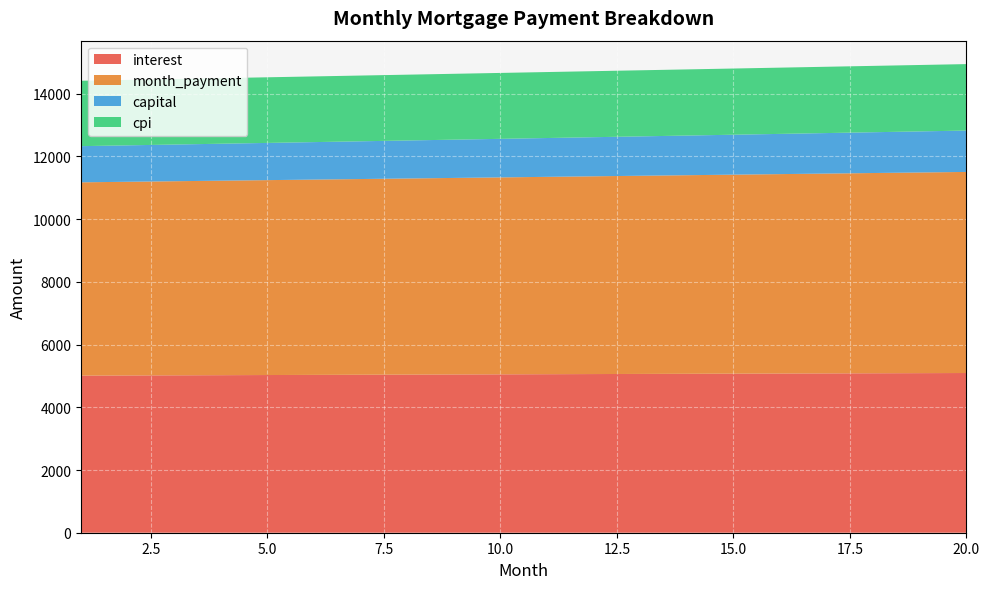

Reading left to right, extract all data points from this chart.

interest: 1=5010.4	2=5015.1	3=5019.7	4=5024.3	5=5028.9	6=5033.4	7=5037.9	8=5042.4	9=5046.8	10=5051.2	11=5055.5	12=5059.9	13=5064.2	14=5068.4	15=5072.7	16=5076.8	17=5081.0	18=5085.1	19=5089.2	20=5093.2
month_payment: 1=6164.1	2=6176.9	3=6189.8	4=6202.7	5=6215.6	6=6228.5	7=6241.5	8=6254.5	9=6267.5	10=6280.6	11=6293.7	12=6306.8	13=6319.9	14=6333.1	15=6346.3	16=6359.5	17=6372.8	18=6386.0	19=6399.3	20=6412.7
capital: 1=1153.6	2=1161.8	3=1170.1	4=1178.4	5=1186.7	6=1195.1	7=1203.6	8=1212.2	9=1220.8	10=1229.4	11=1238.1	12=1246.9	13=1255.8	14=1264.7	15=1273.6	16=1282.7	17=1291.8	18=1300.9	19=1310.2	20=1319.5
cpi: 1=2085.3	2=2087.2	3=2089.1	4=2091.0	5=2092.9	6=2094.8	7=2096.6	8=2098.5	9=2100.3	10=2102.1	11=2103.9	12=2105.7	13=2107.5	14=2109.2	15=2111.0	16=2112.7	17=2114.4	18=2116.1	19=2117.8	20=2119.4